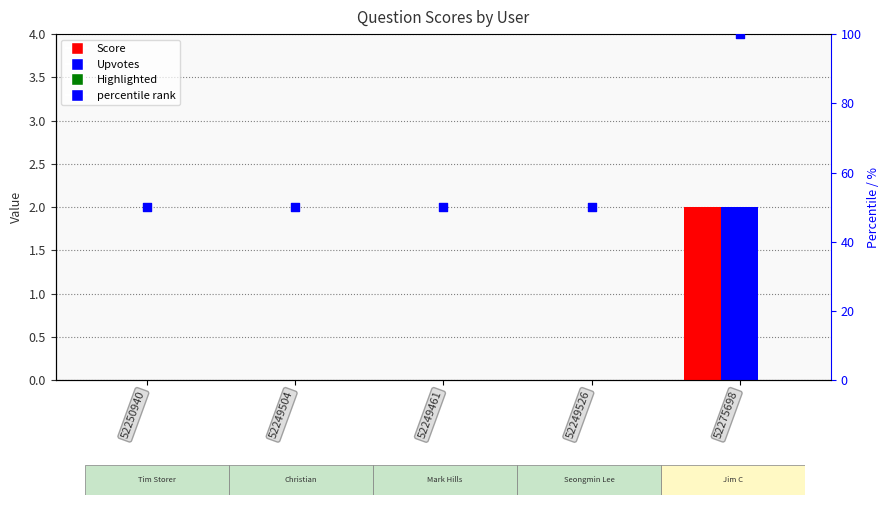

What are all the series names shown in the legend?

Score, Upvotes, Highlighted, percentile rank